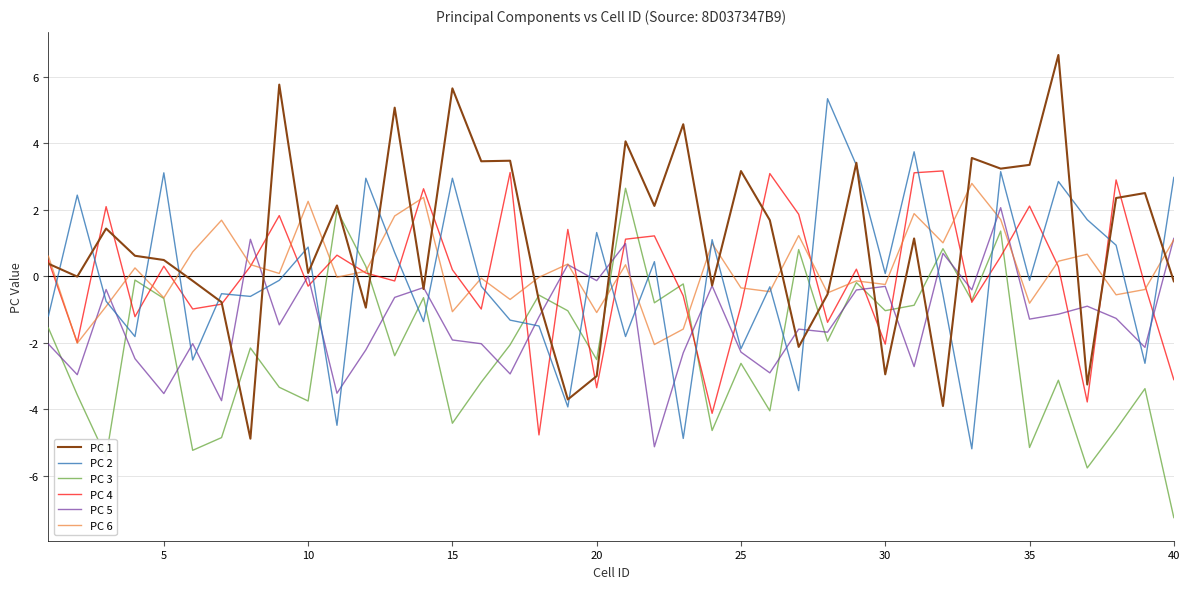

Which series has the largest total across all categories?

PC 1